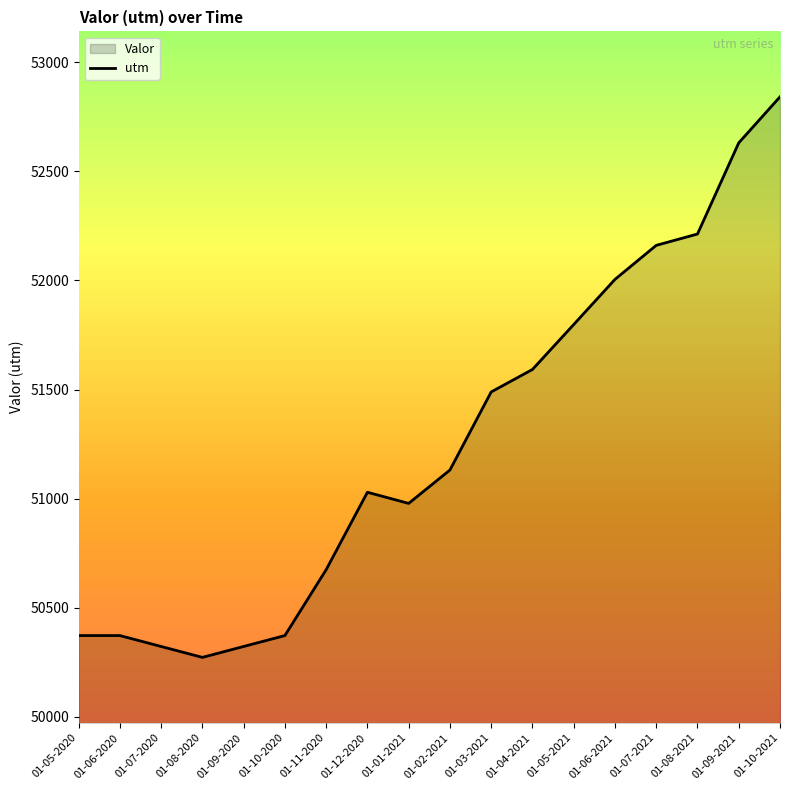

How many series are shown in this chart?

1